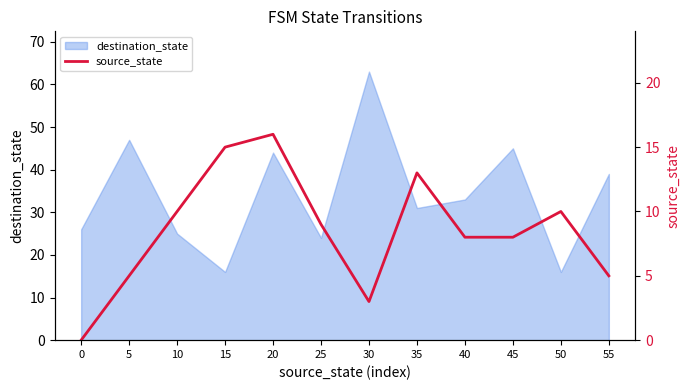

How many values are above zero?

11